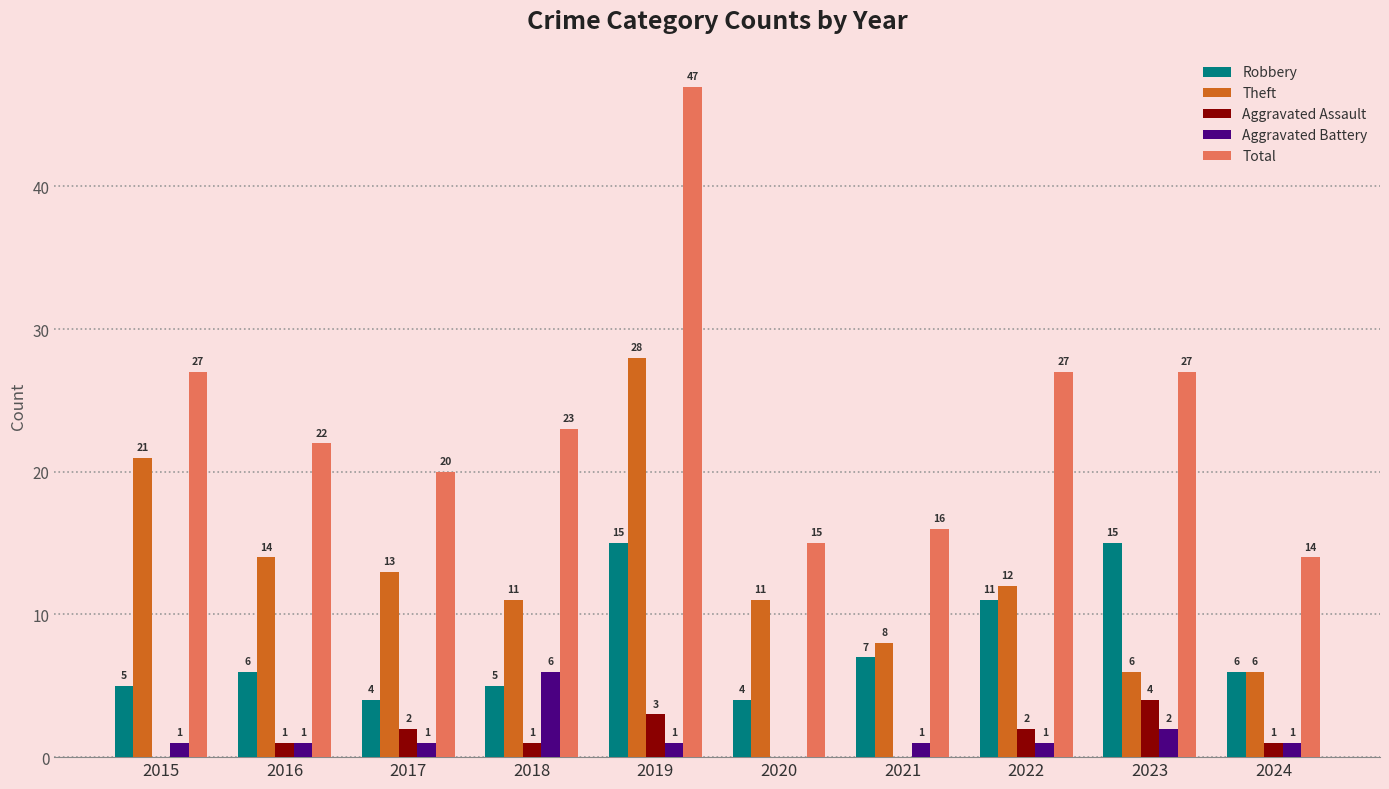

Reading left to right, transcribe all the data shown in this chart.

Robbery: 5	6	4	5	15	4	7	11	15	6
Theft: 21	14	13	11	28	11	8	12	6	6
Aggravated Assault: 0	1	2	1	3	0	0	2	4	1
Aggravated Battery: 1	1	1	6	1	0	1	1	2	1
Total: 27	22	20	23	47	15	16	27	27	14